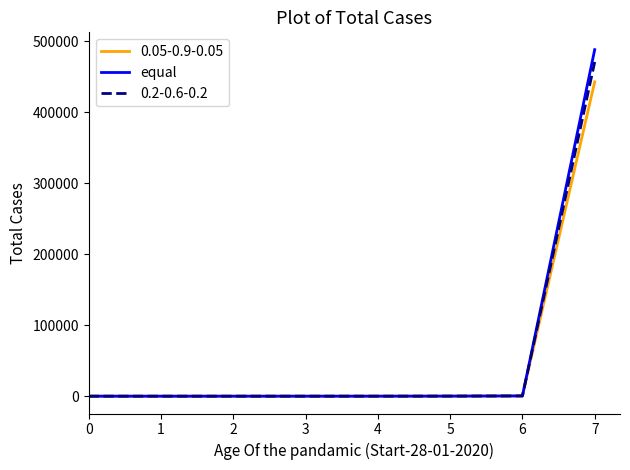

The value of equal at 1 is 0. True or false?

True